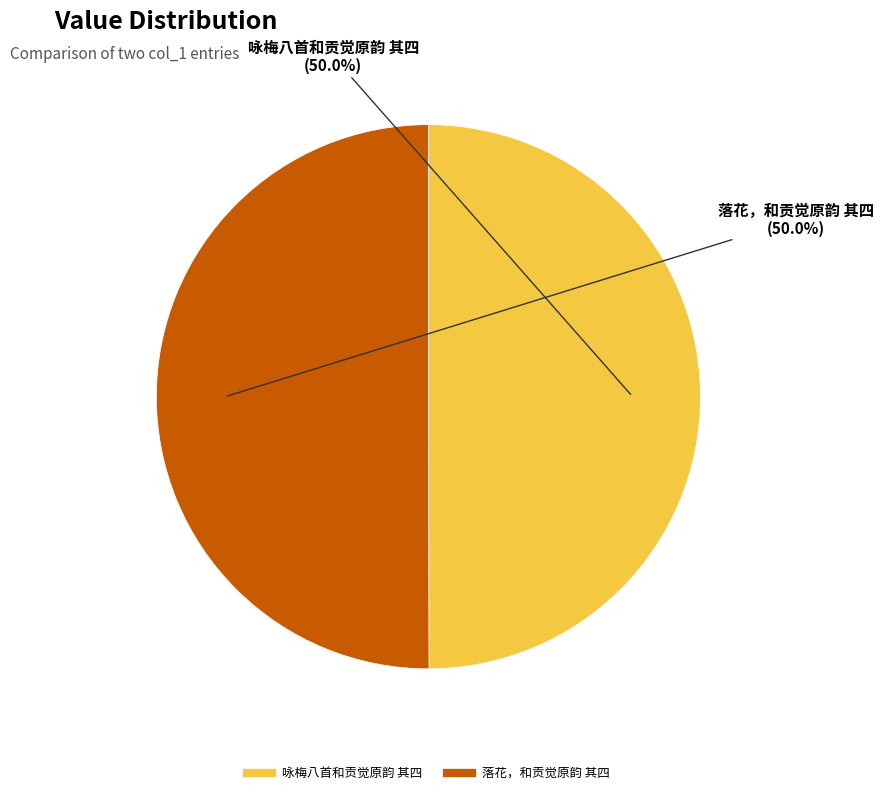

To the nearest percent, what portion does 咏梅八首和贡觉原韵 其四 represent?

50%